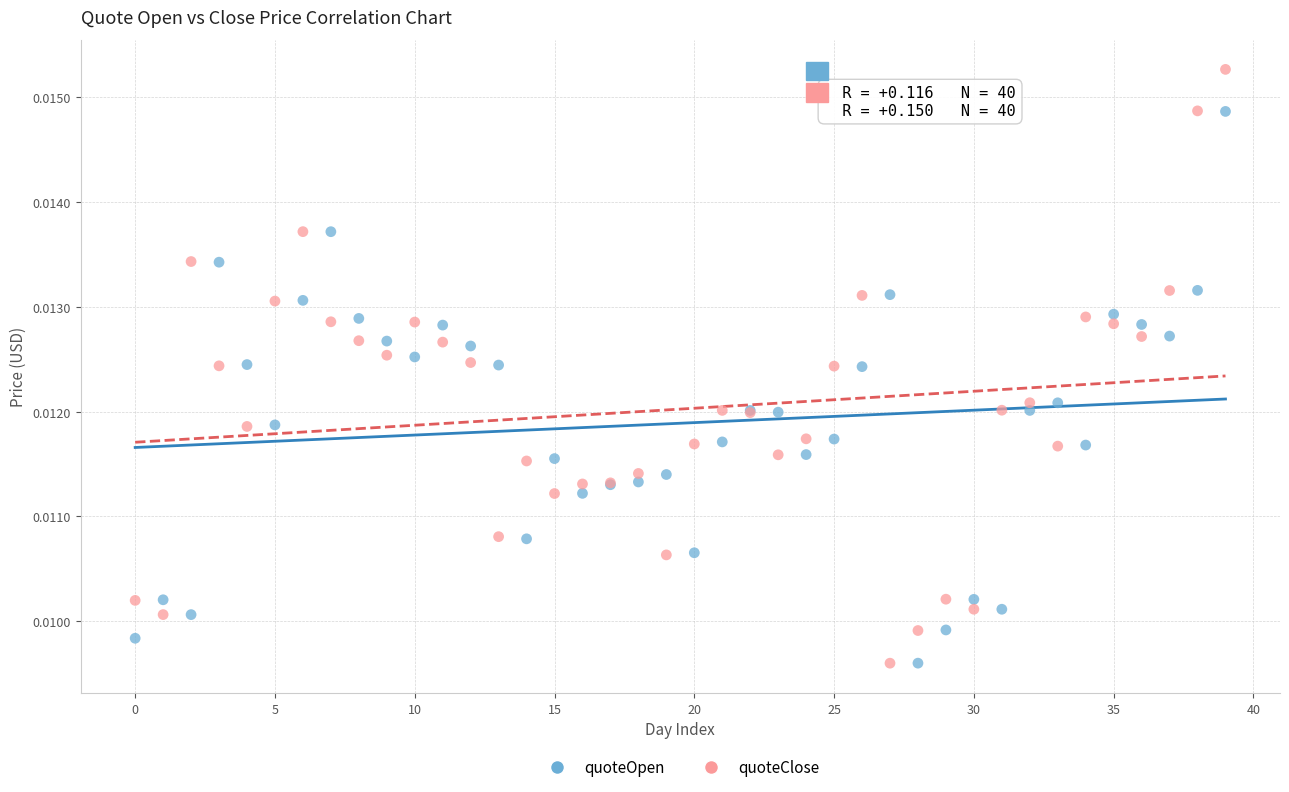

Which series contains the highest Y value?

quoteClose